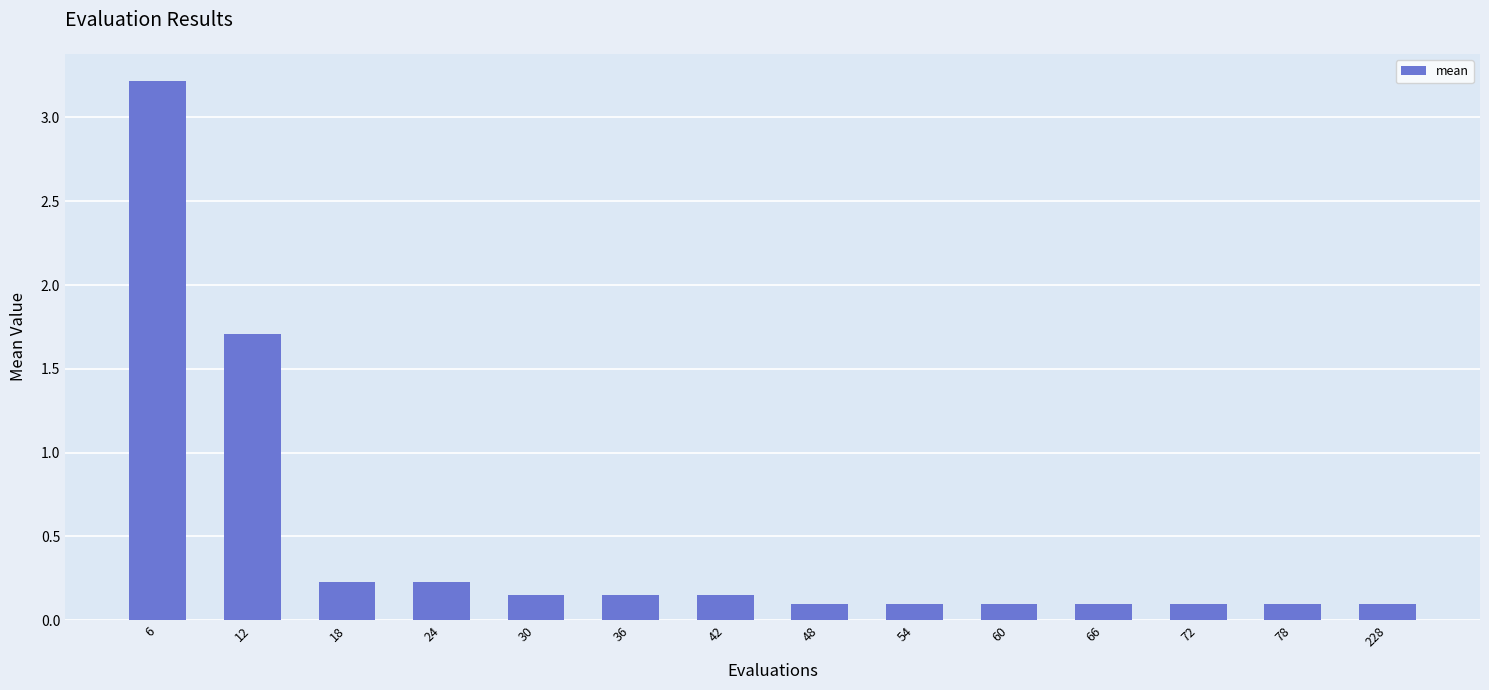

The value at 72 is 0.1. True or false?

True